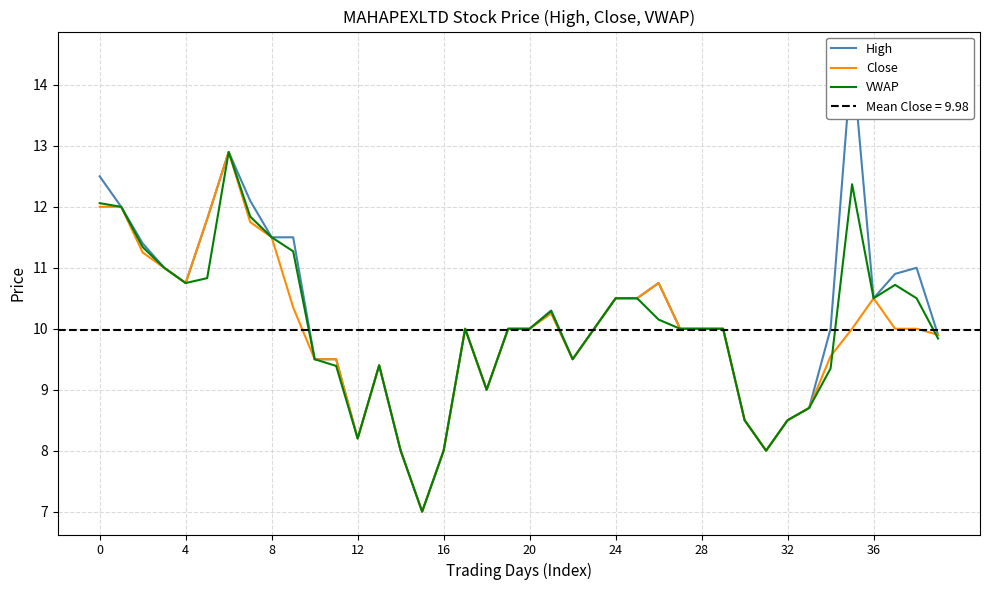

At how many categories does at least one series exceed 10?

18